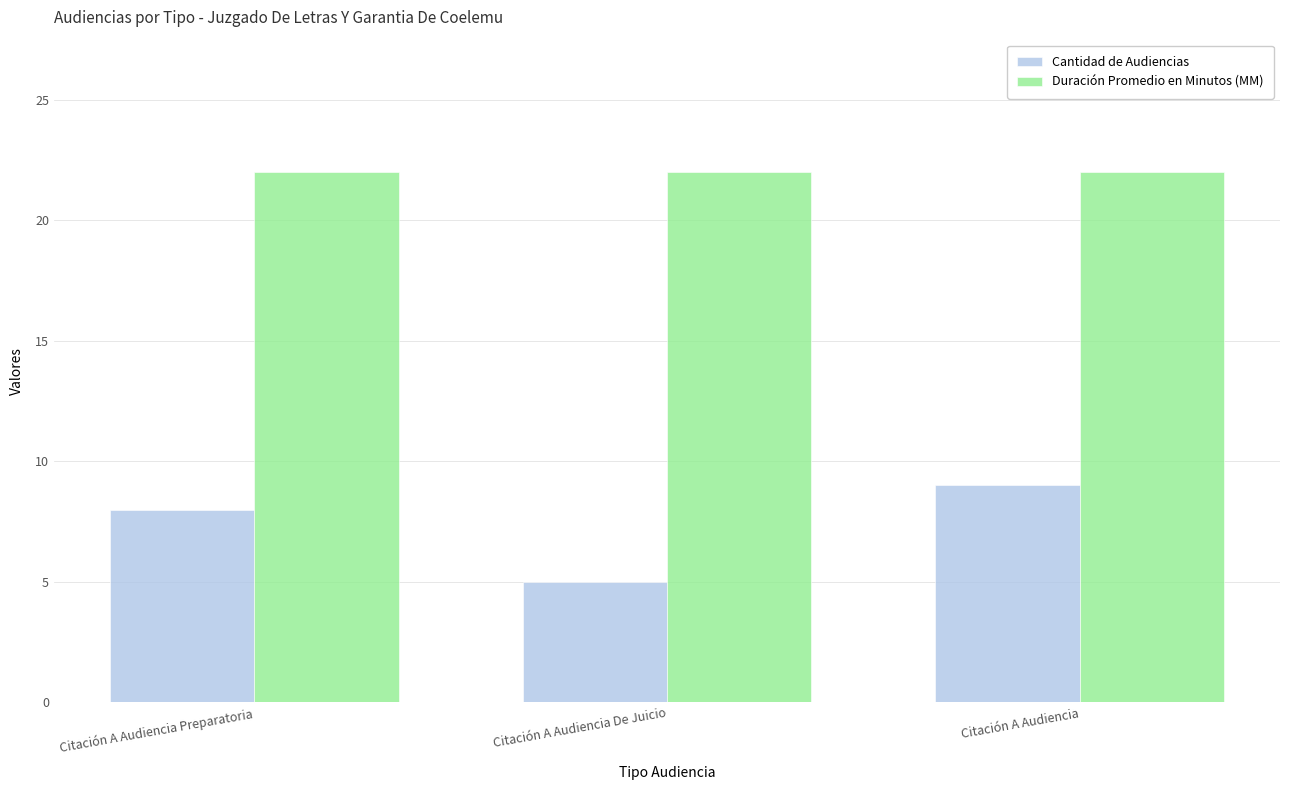

Between Citación A Audiencia Preparatoria and Citación A Audiencia, which series saw the biggest shift?

Cantidad de Audiencias